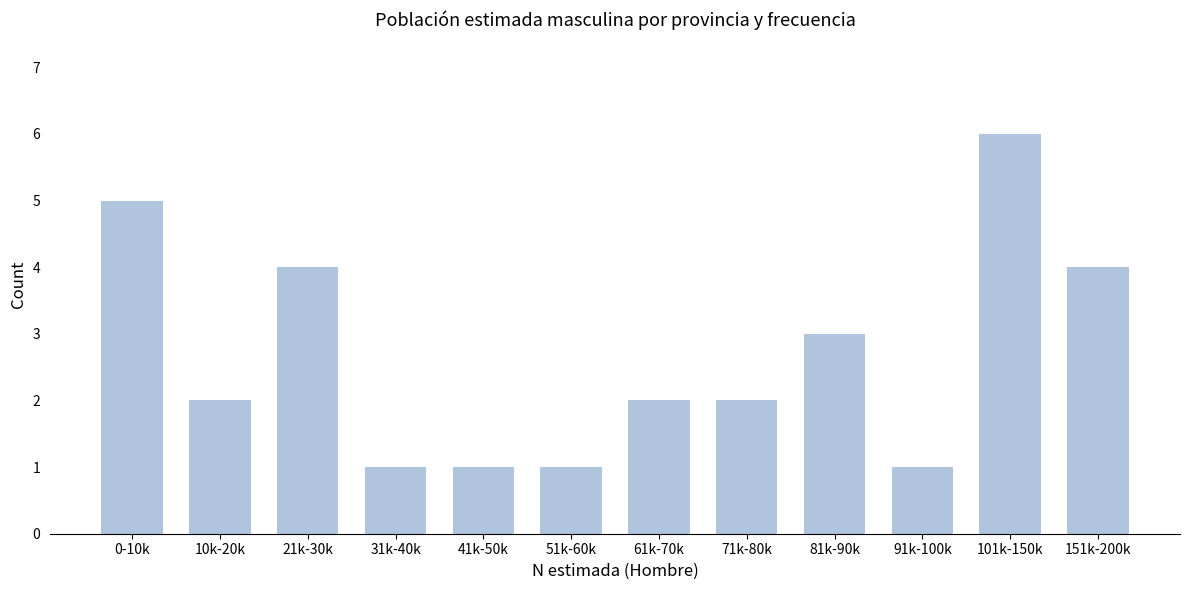

Reading right to left, extract all data points from this chart.

151k-200k=4	101k-150k=6	91k-100k=1	81k-90k=3	71k-80k=2	61k-70k=2	51k-60k=1	41k-50k=1	31k-40k=1	21k-30k=4	10k-20k=2	0-10k=5